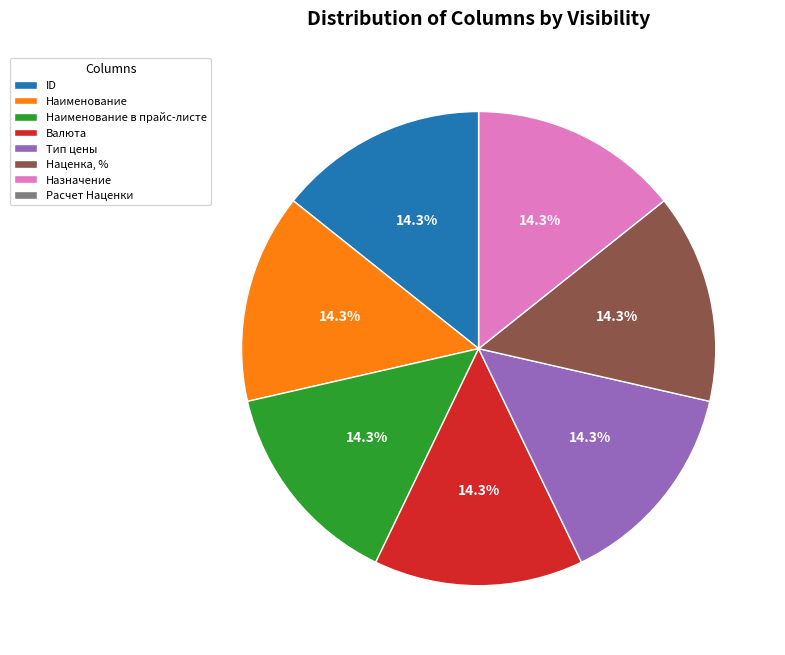

To the nearest percent, what is the difference between the largest and smallest slice percentages?

14%